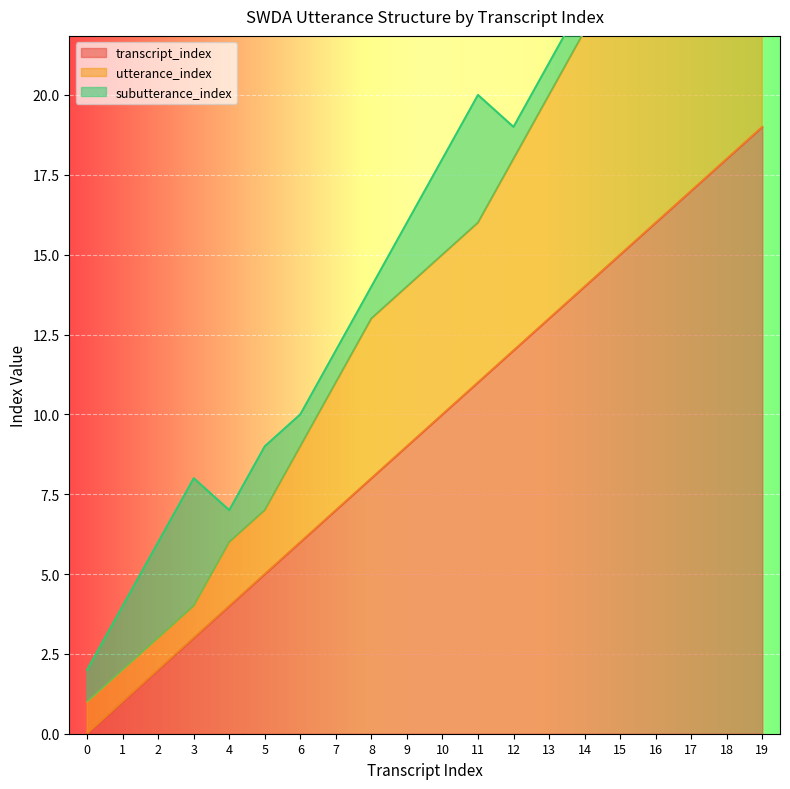

At which label does transcript_index first exceed 10?

11